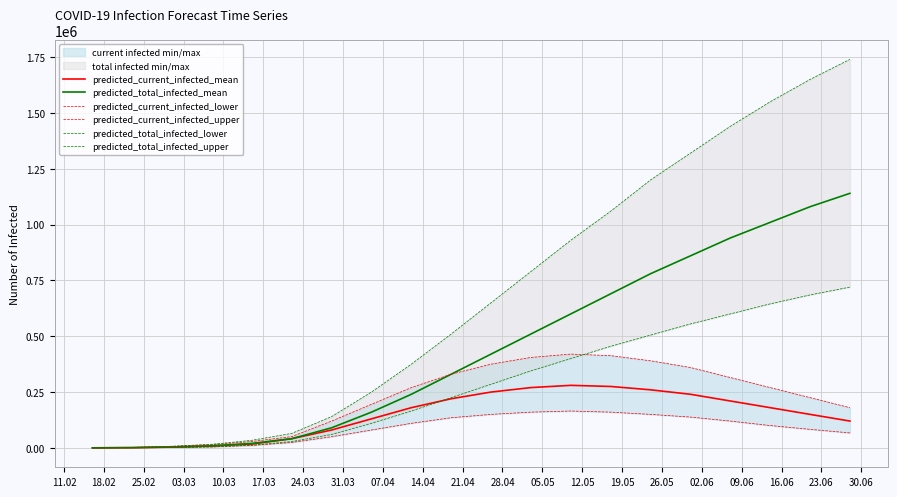

At 28.04, list the series in order from smallest to largest.

predicted_current_infected_lower, predicted_current_infected_mean, predicted_total_infected_lower, predicted_current_infected_upper, predicted_total_infected_mean, predicted_total_infected_upper